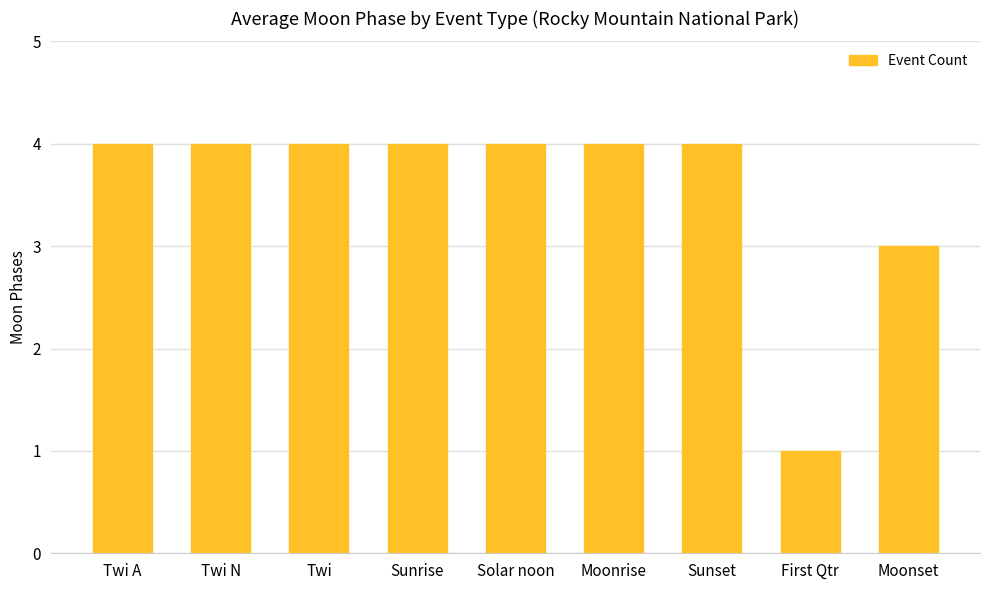

What is the difference between the second highest and minimum values?

3